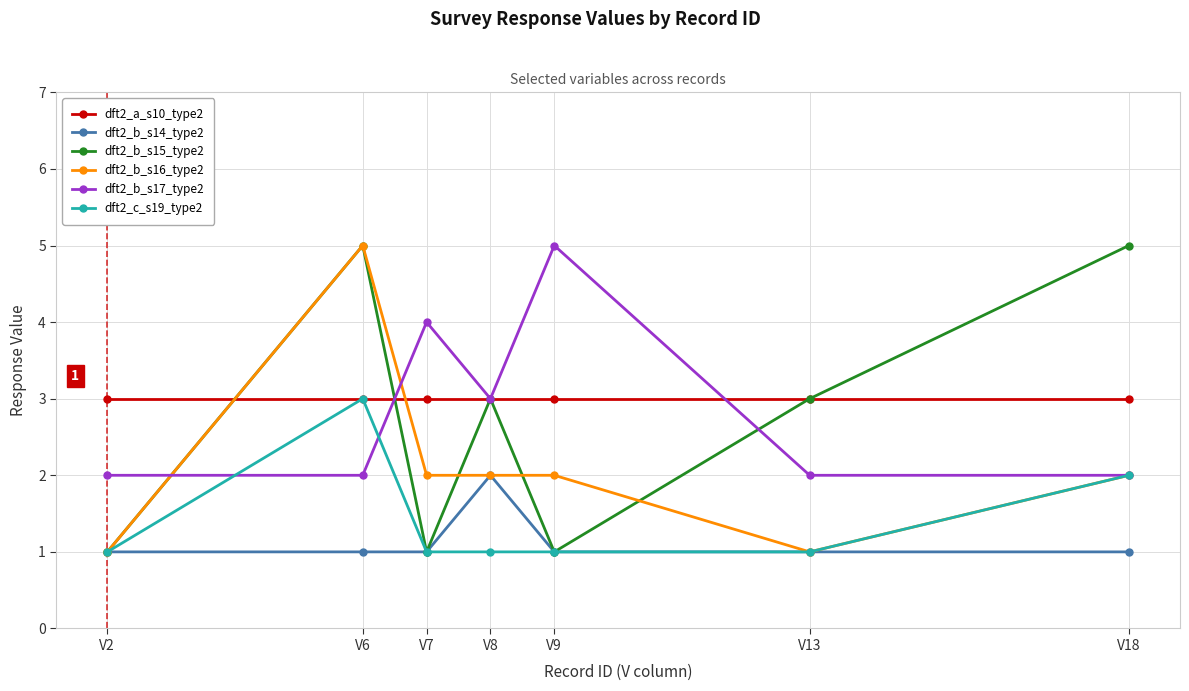

Where is the first local maximum for dft2_b_s15_type2?

V6